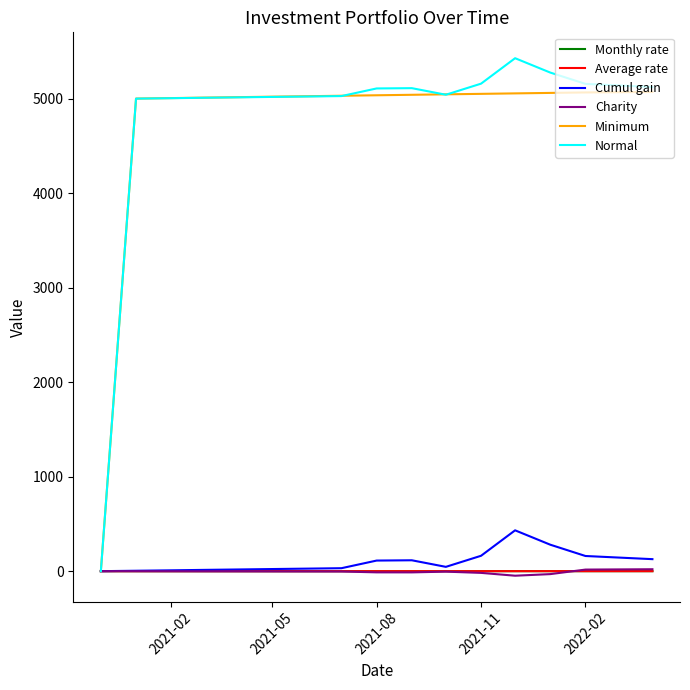

Which series has the widest spread of values?

Normal